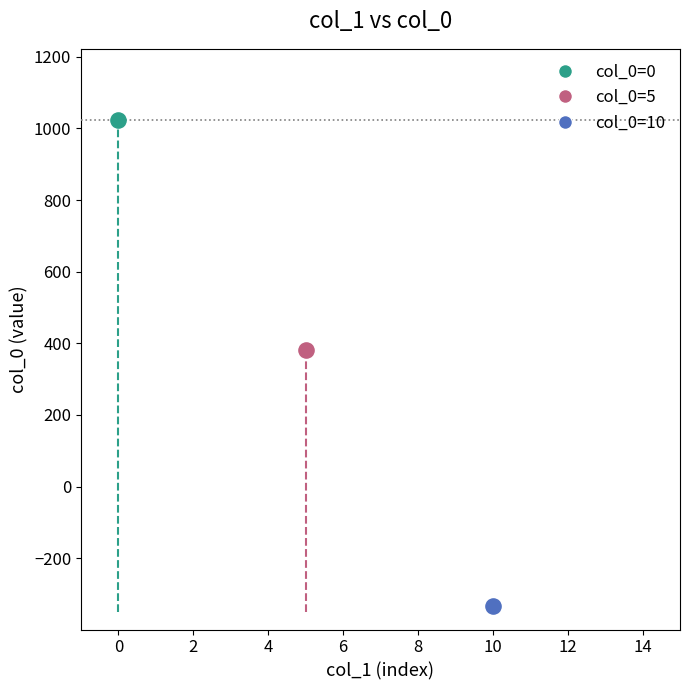

What are all the series names shown in the legend?

col_0=0, col_0=5, col_0=10